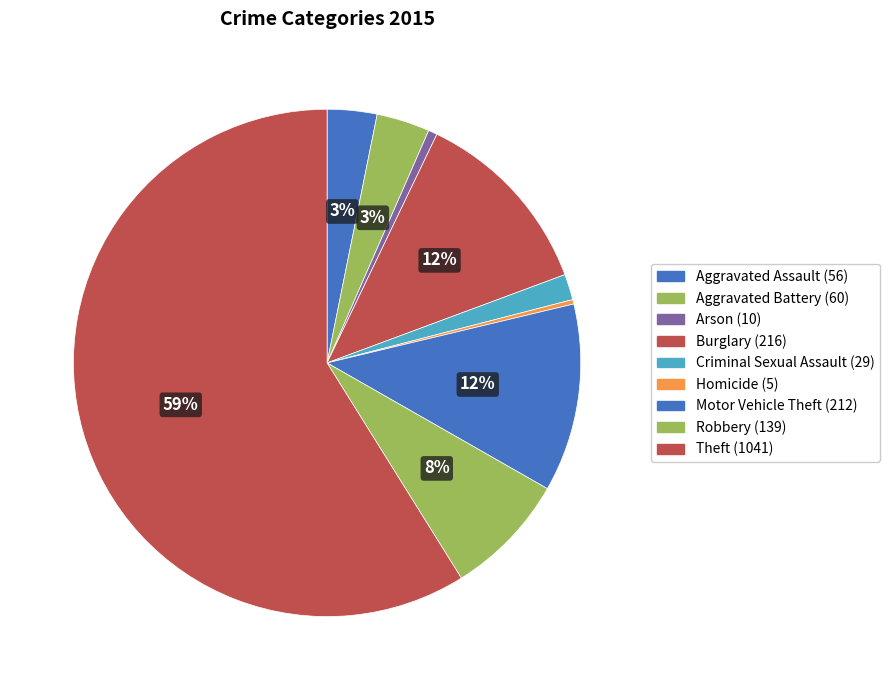

What is the smallest slice in the pie chart?

Homicide